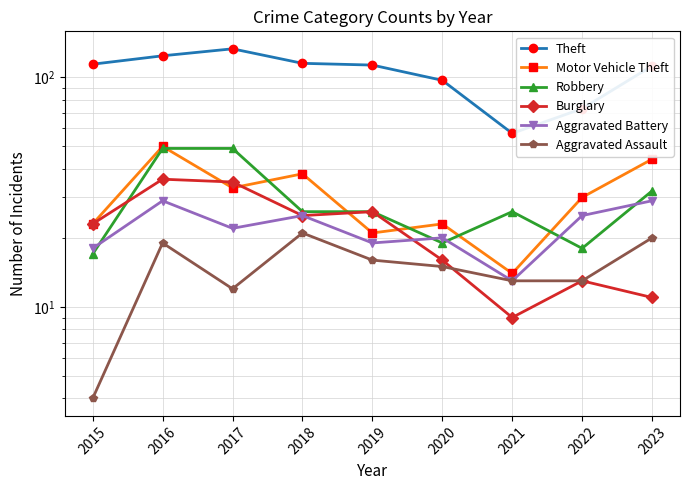

How many times do Aggravated Battery and Burglary cross each other?

1